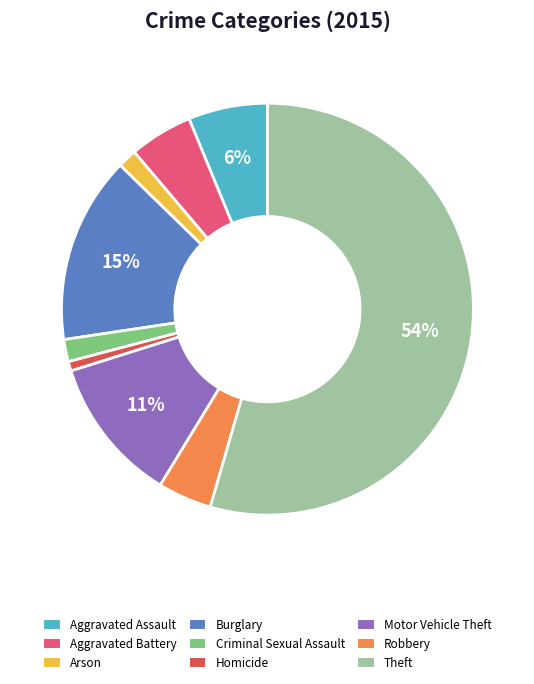

To the nearest percent, what is the combined percentage of Burglary and Robbery?

19%